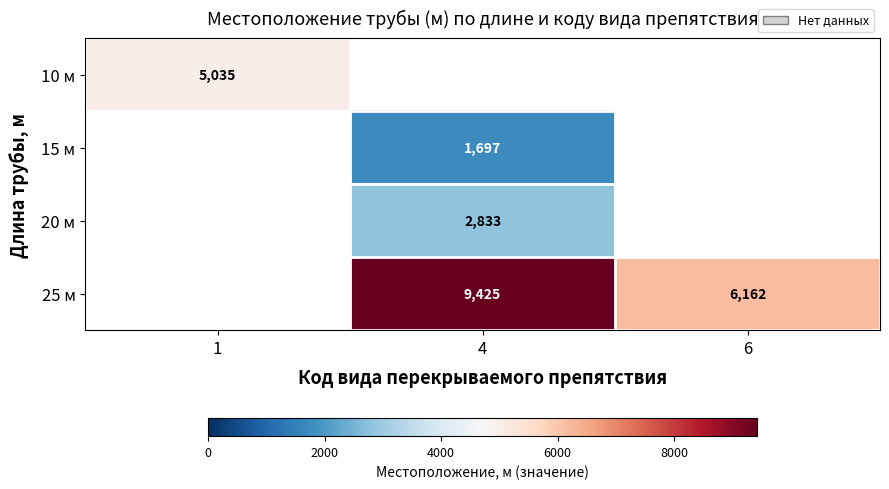

How many data points does each series have?

3